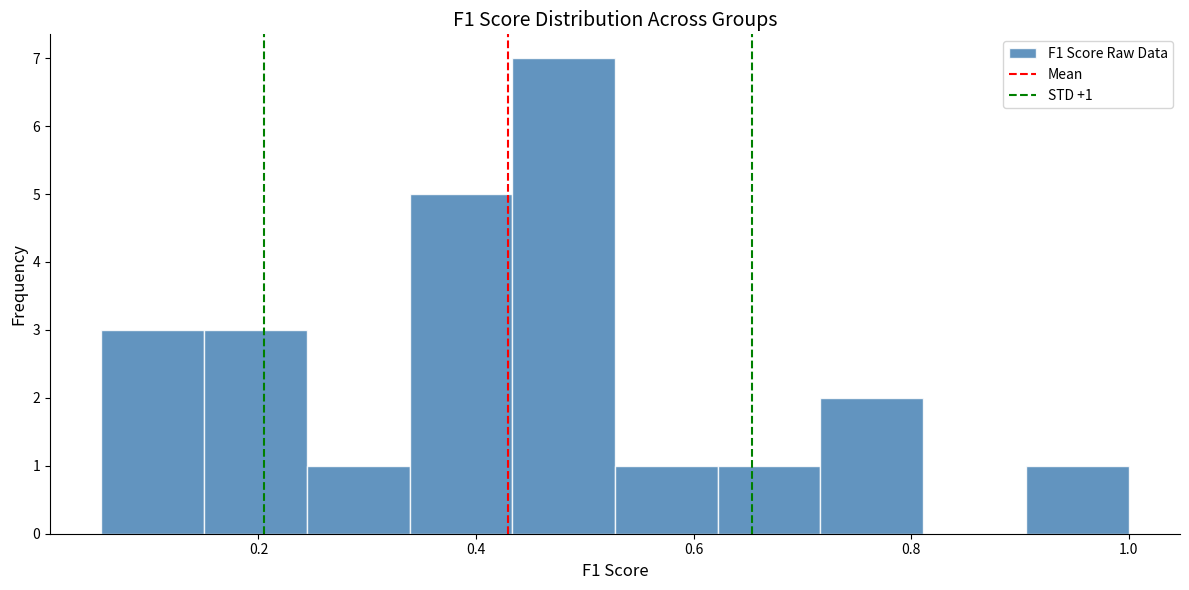

Which range on the x-axis has the tallest bar?

0.44 to 0.52